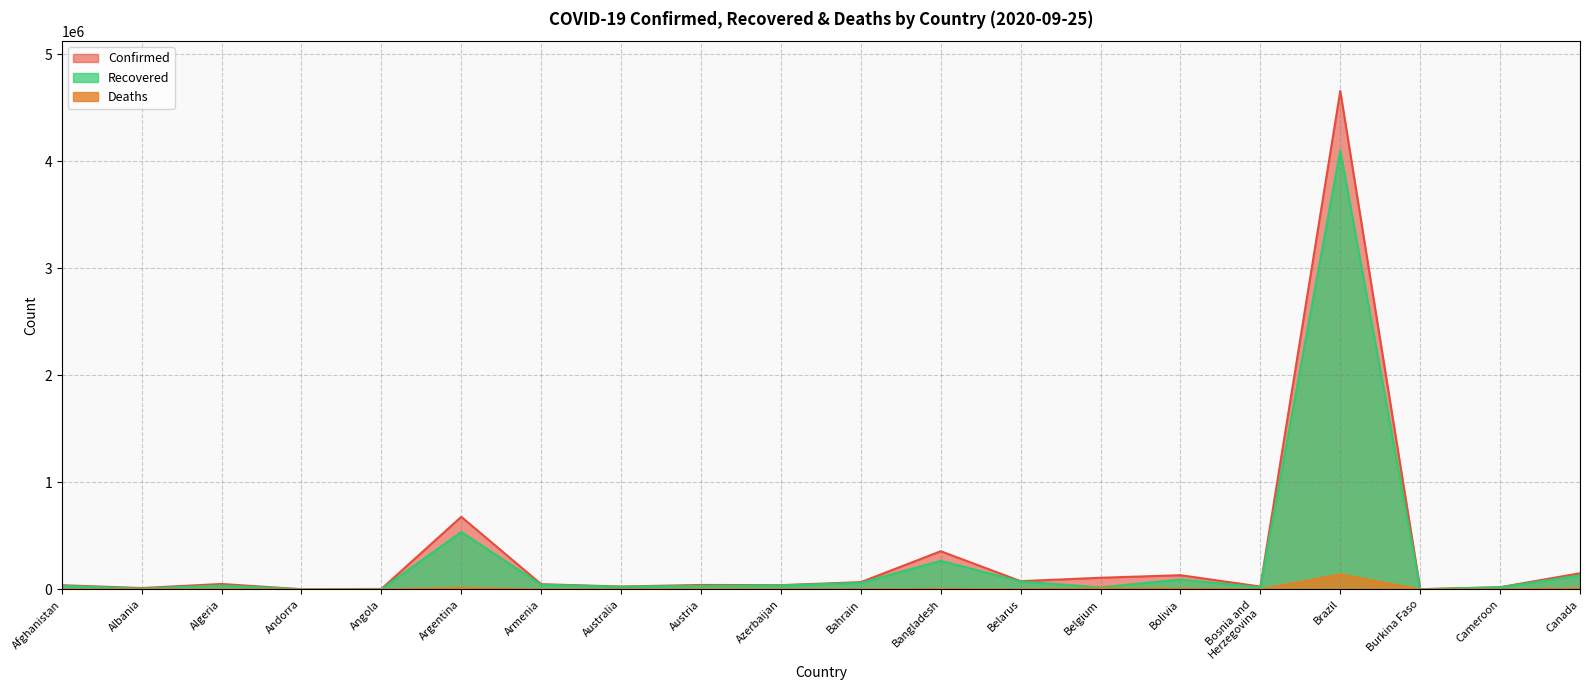

Reading right to left, list all the values displayed in this chart.

Confirmed: Canada=151087	Cameroon=20712	Burkina Faso=1950	Brazil=4657702	Bosnia and
Herzegovina=26564	Bolivia=132618	Belgium=108768	Belarus=76957	Bangladesh=356767	Bahrain=67701	Azerbaijan=39787	Austria=41500	Australia=27000	Armenia=48643	Argentina=678266	Angola=4475	Andorra=1836	Algeria=50579	Albania=12921	Afghanistan=39186
Recovered: Canada=130576	Cameroon=19440	Burkina Faso=1260	Brazil=4102954	Bosnia and
Herzegovina=19507	Bolivia=92101	Belgium=19123	Belarus=73925	Bangladesh=267024	Bahrain=60853	Azerbaijan=37392	Austria=32301	Australia=24521	Armenia=43401	Argentina=536589	Angola=1503	Andorra=1263	Algeria=35544	Albania=7239	Afghanistan=32619
Deaths: Canada=9297	Cameroon=418	Burkina Faso=56	Brazil=139808	Bosnia and
Herzegovina=808	Bolivia=7765	Belgium=9965	Belarus=807	Bangladesh=5093	Bahrain=234	Azerbaijan=583	Austria=786	Australia=869	Armenia=947	Argentina=14766	Angola=162	Andorra=53	Algeria=1703	Albania=370	Afghanistan=1451